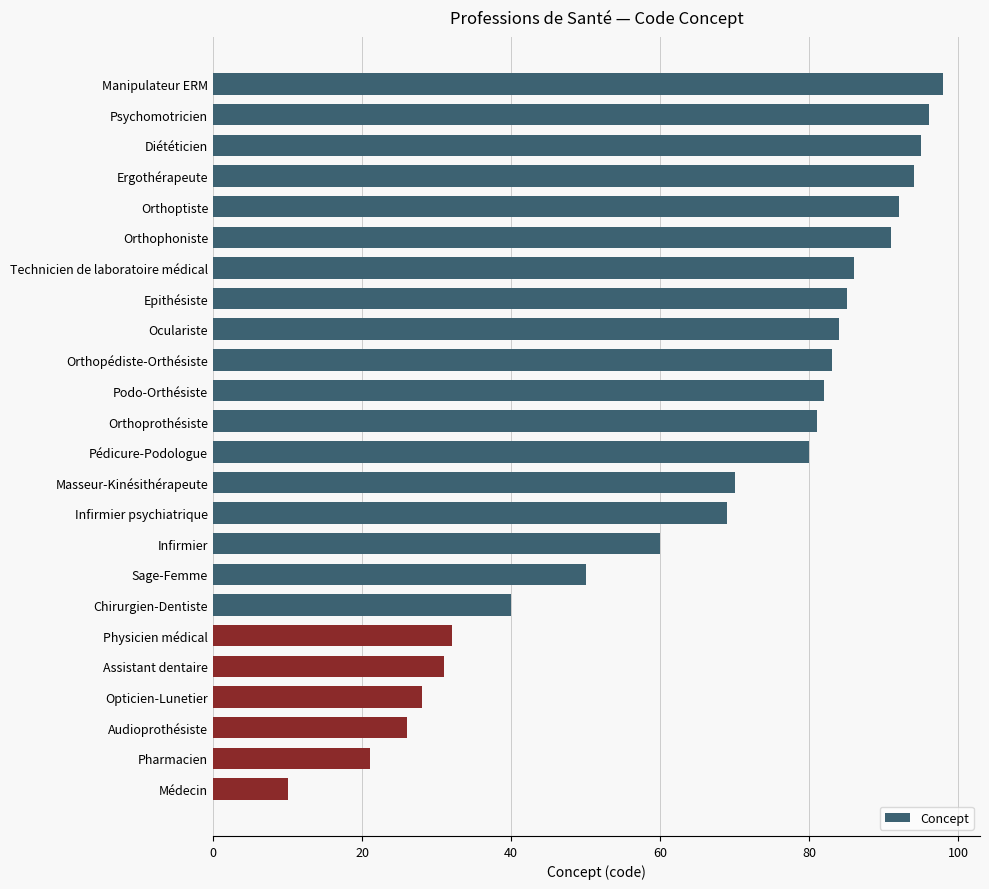

Are the bars horizontal?

Yes